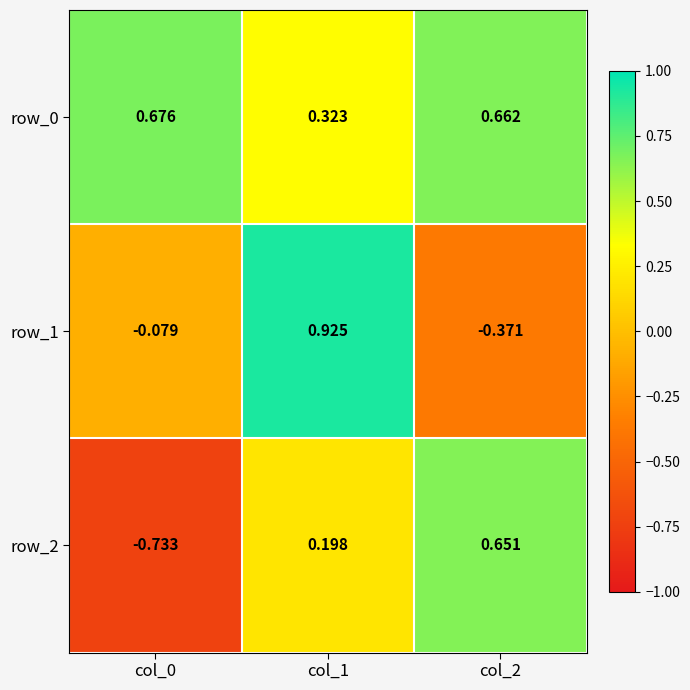

How many values in row_1 are below zero?

2